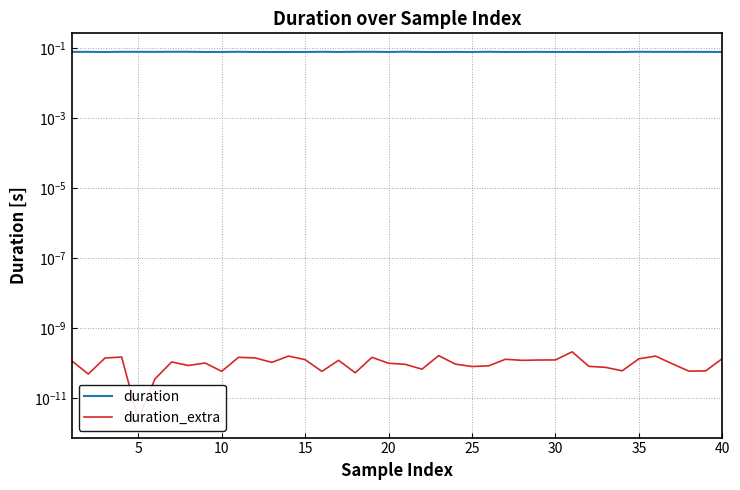

True or false: duration and duration_extra cross at least once.

False